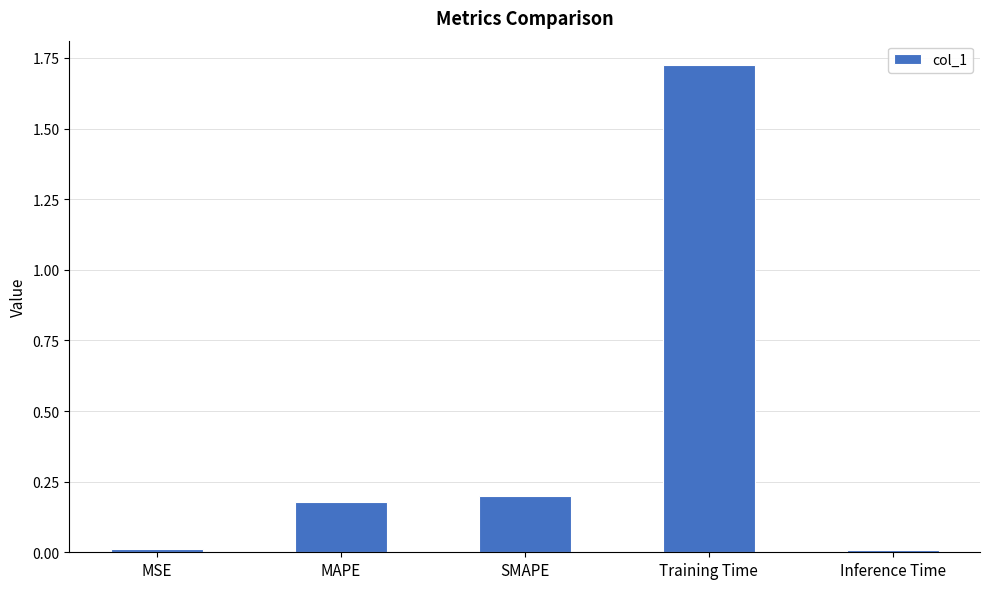

The chart shows a value of 0.2 at SMAPE. True or false?

True